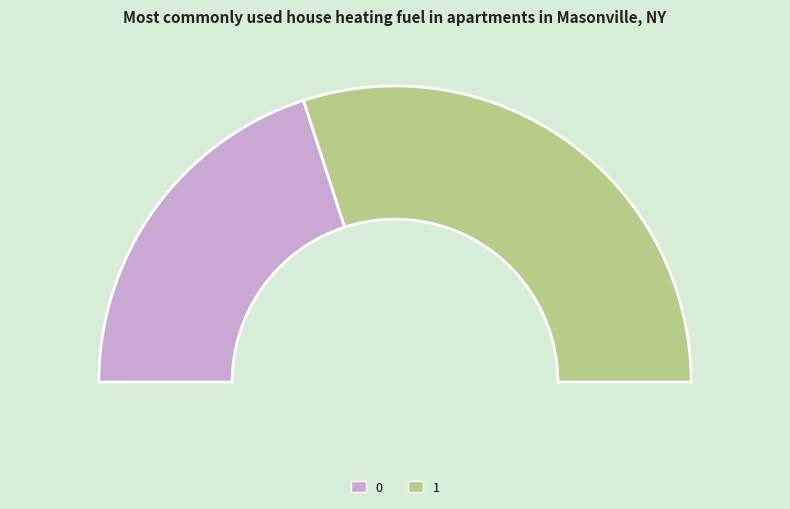

Is there a majority slice in this chart?

Yes